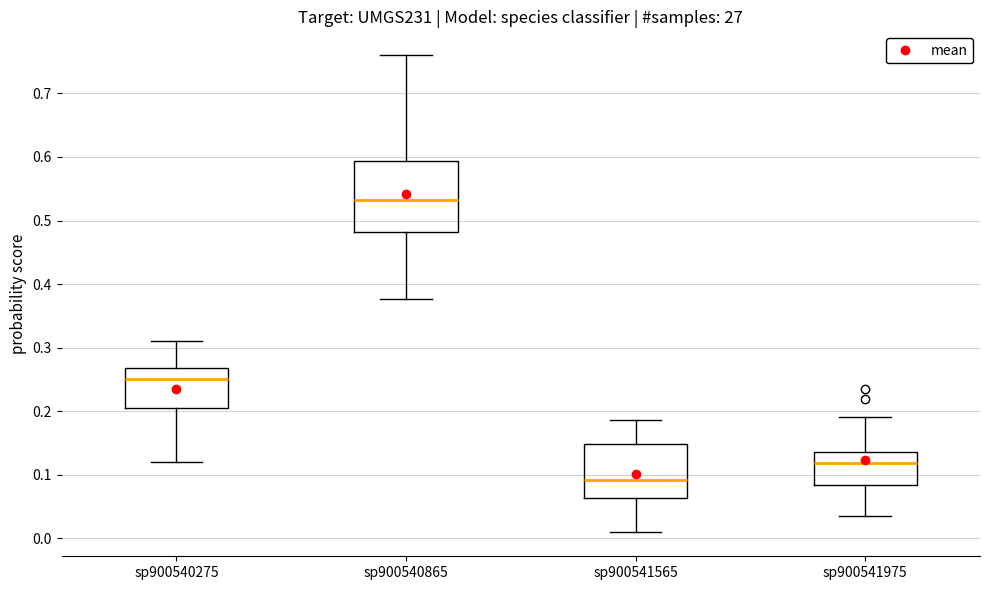

Which box has the highest median line?

sp900540865